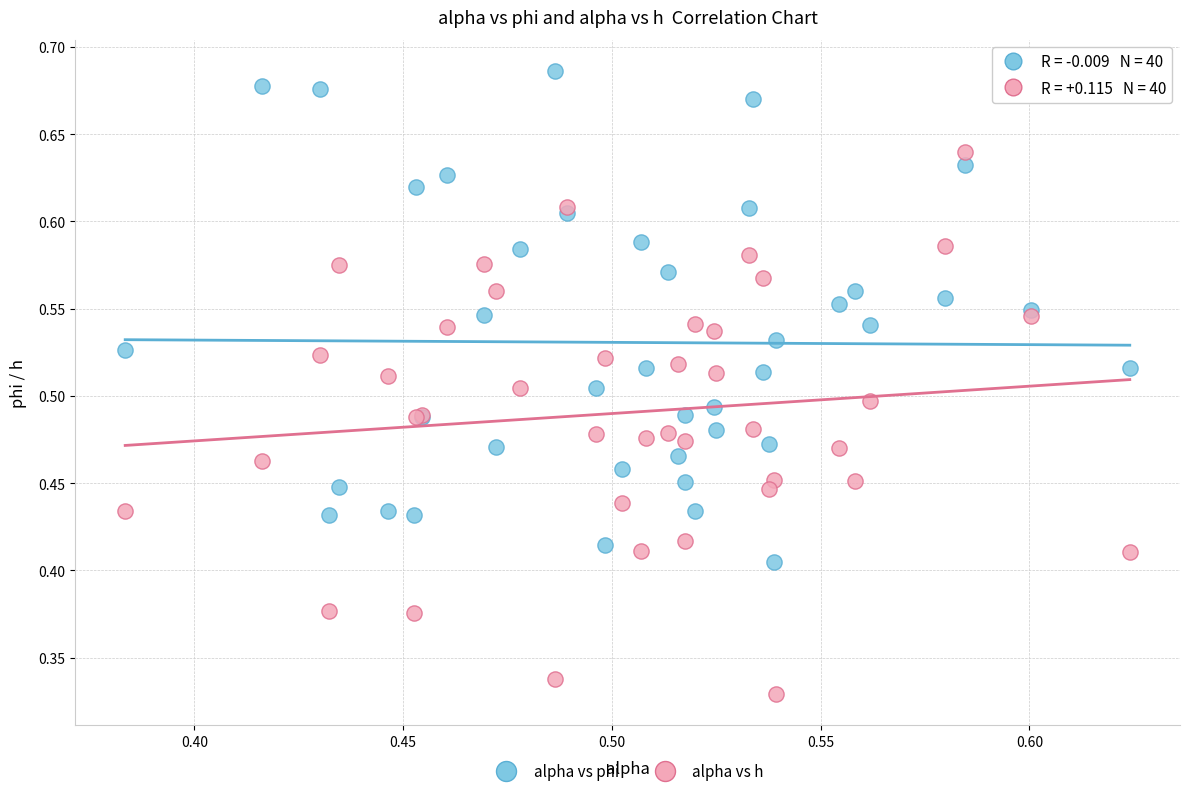

Which series has the widest spread of Y values?

alpha vs h